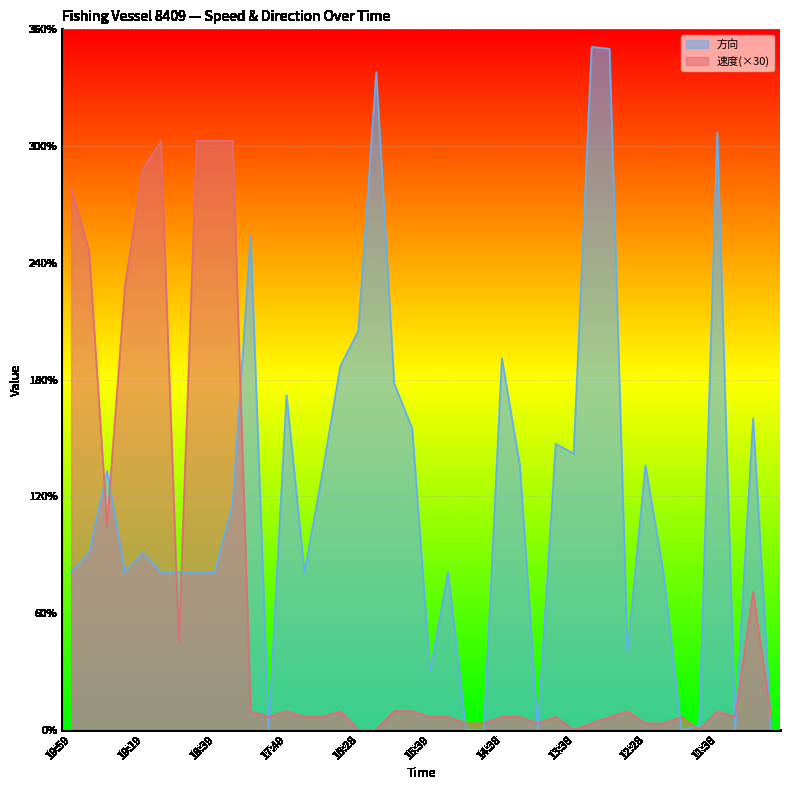

Reading right to left, what are all the values shown in this chart?

速度: 6.6	71.1	6.6	9.6	0.0	6.6	3.3	3.3	9.6	6.6	3.3	0.0	6.6	3.3	6.6	6.6	3.3	3.3	6.6	6.6	9.6	9.6	0.0	0.0	9.6	6.6	6.6	9.6	6.6	9.6	302.7	302.7	302.7	45.3	302.7	288.3	228.3	105.3	246.0	278.4
方向: 0.0	160.0	0.0	307.0	2.0	0.0	81.0	136.0	40.0	350.0	351.0	142.0	147.0	0.0	136.0	191.0	0.0	0.0	81.0	30.0	155.0	178.0	338.0	205.0	187.0	132.0	81.0	172.0	0.0	254.0	116.0	81.0	81.0	81.0	81.0	91.0	81.0	133.0	91.0	81.0